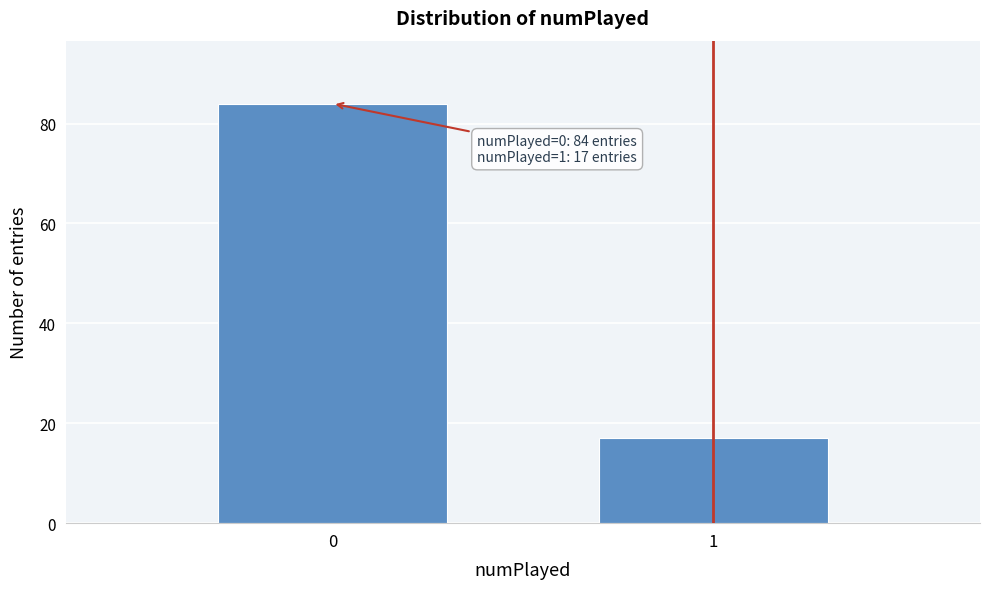

Reading left to right, transcribe all the data shown in this chart.

84	17